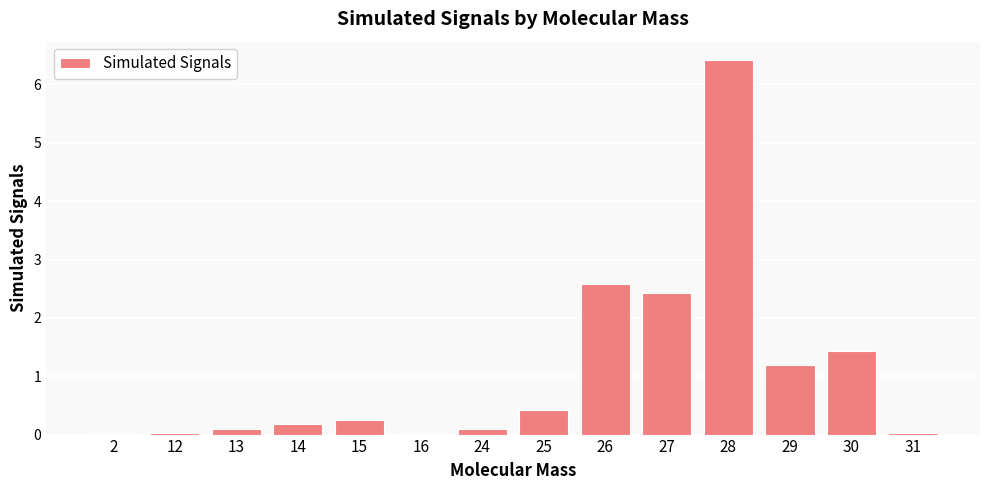

True or false: the data shows 1.2 at 29.

True